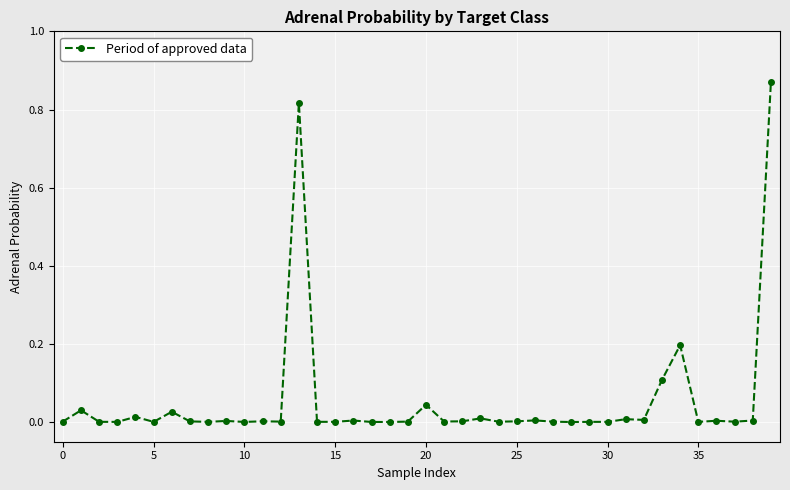

How many series are shown in this chart?

1